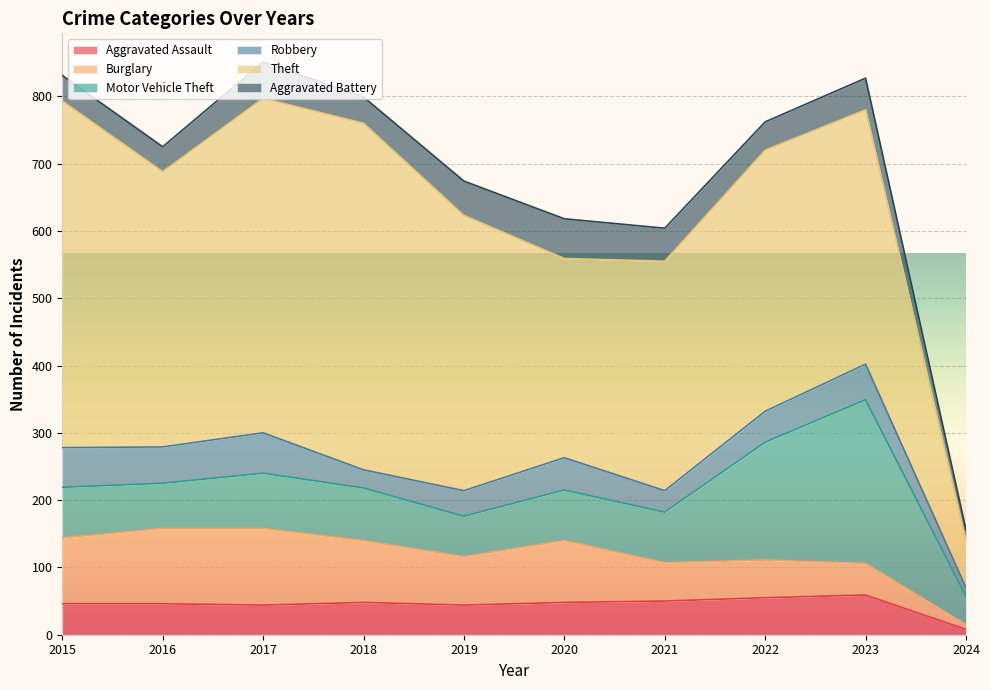

How many lines are shown in the chart?

6